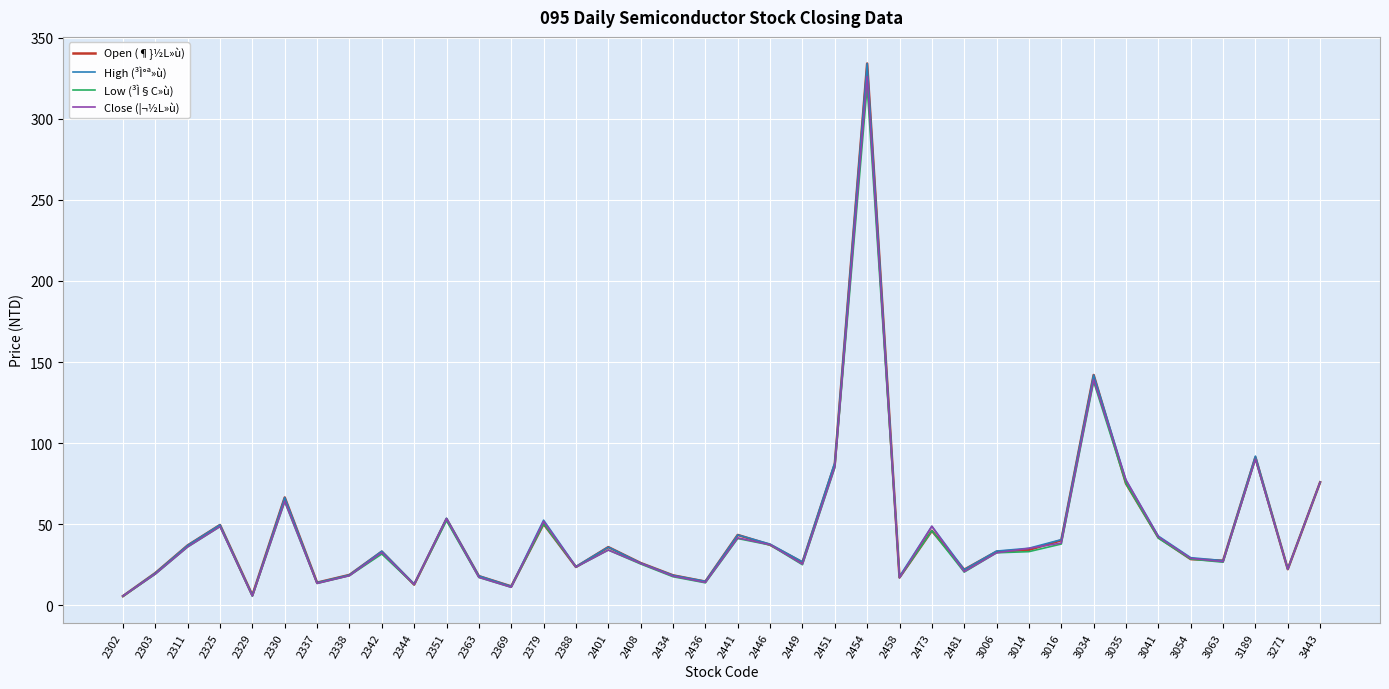

At which category is the sum across all series the highest?

2454